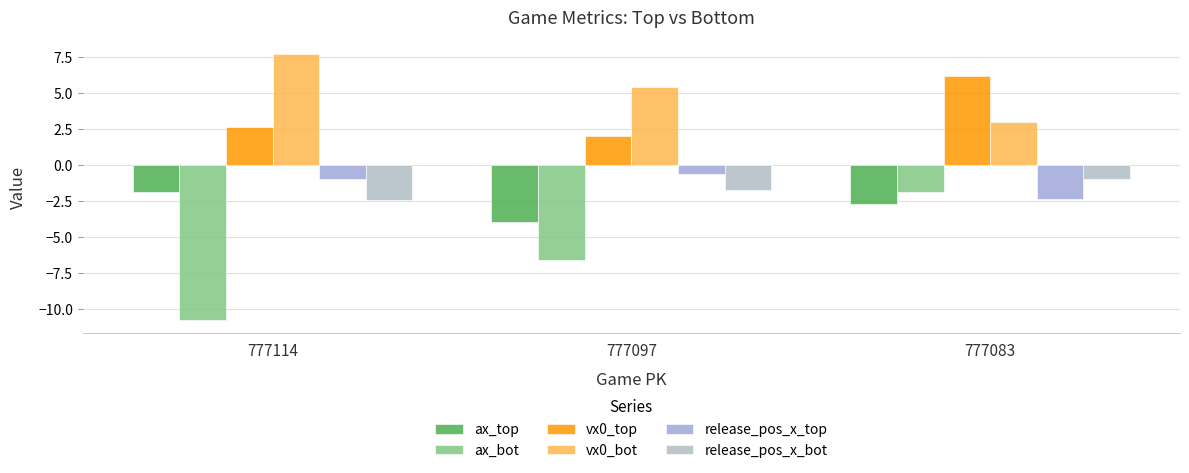

What is the approximate value of release_pos_x_bot at 777114?

-2.5